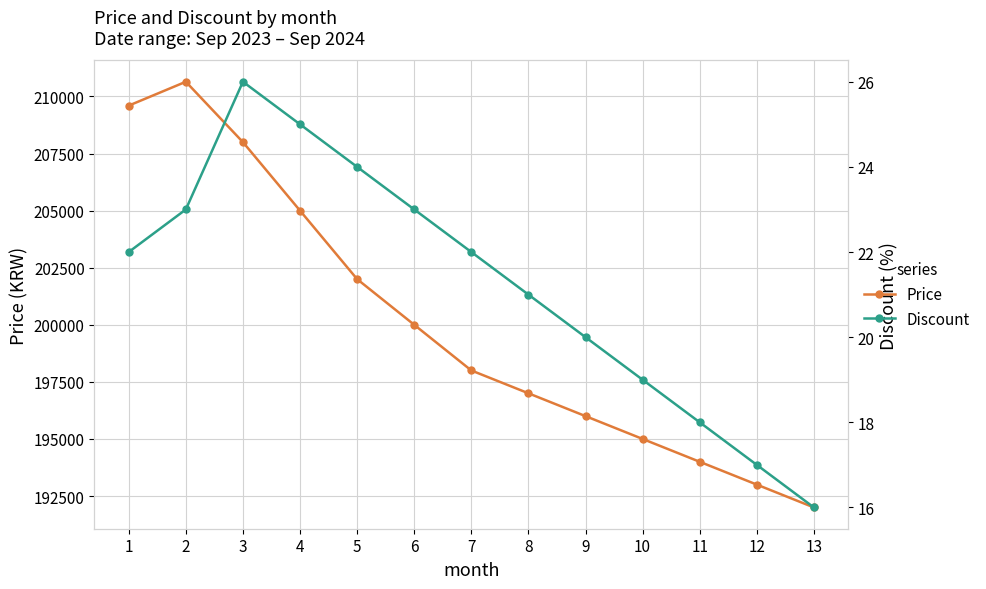

Which series has the largest range (max minus min)?

Price